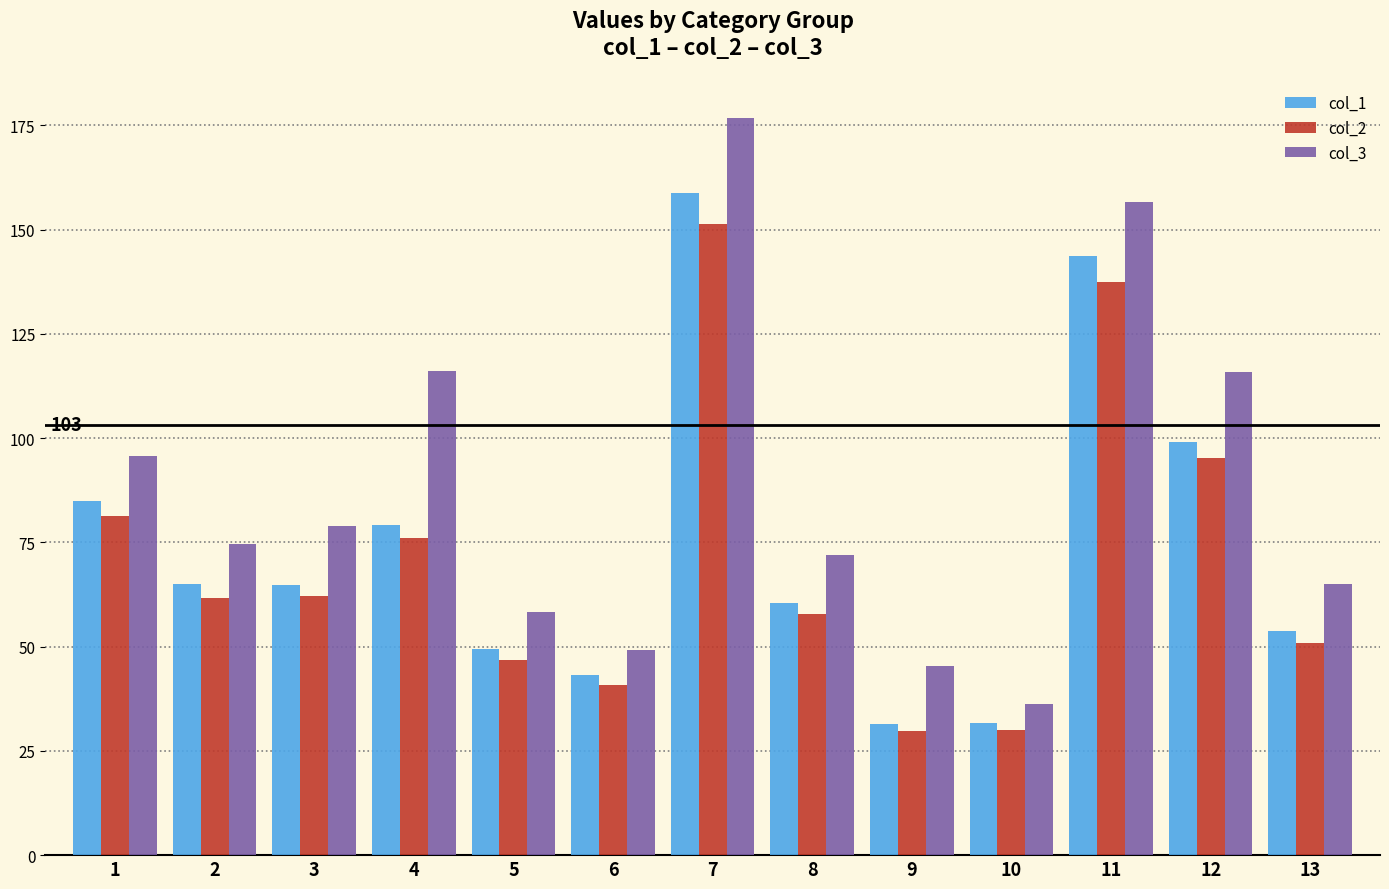

Rank the series by their average value, from lowest to highest.

col_2, col_1, col_3